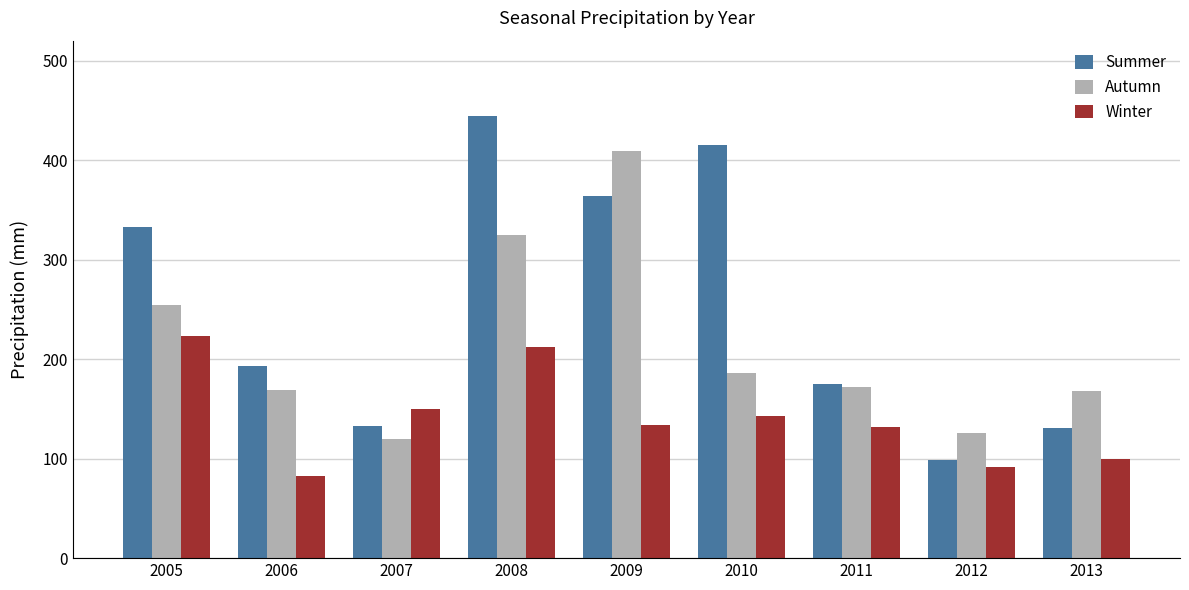

What value does the Winter series have at 2010?

142.7